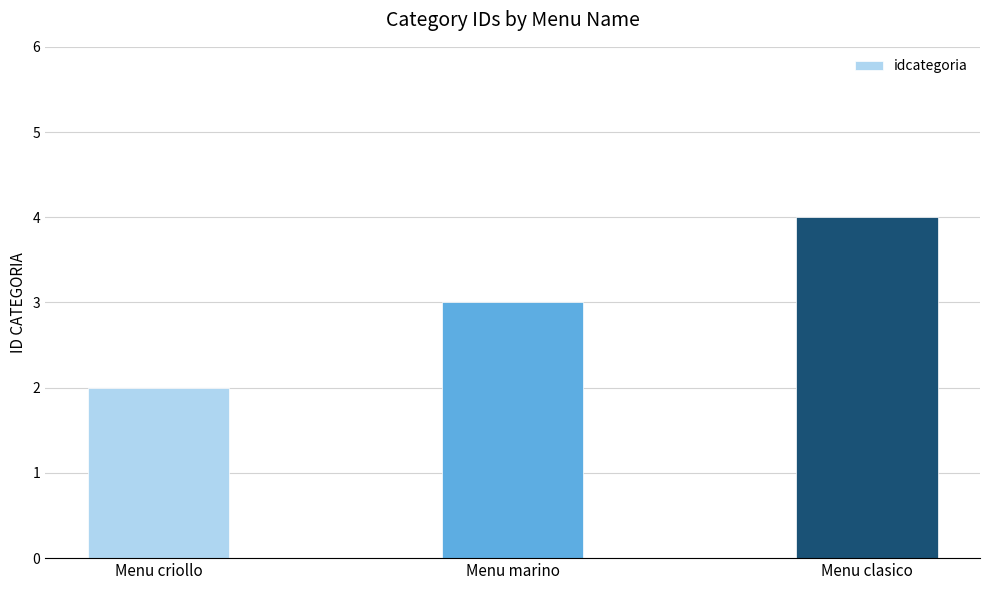

Are the bars grouped side by side (vs. stacked)?

No